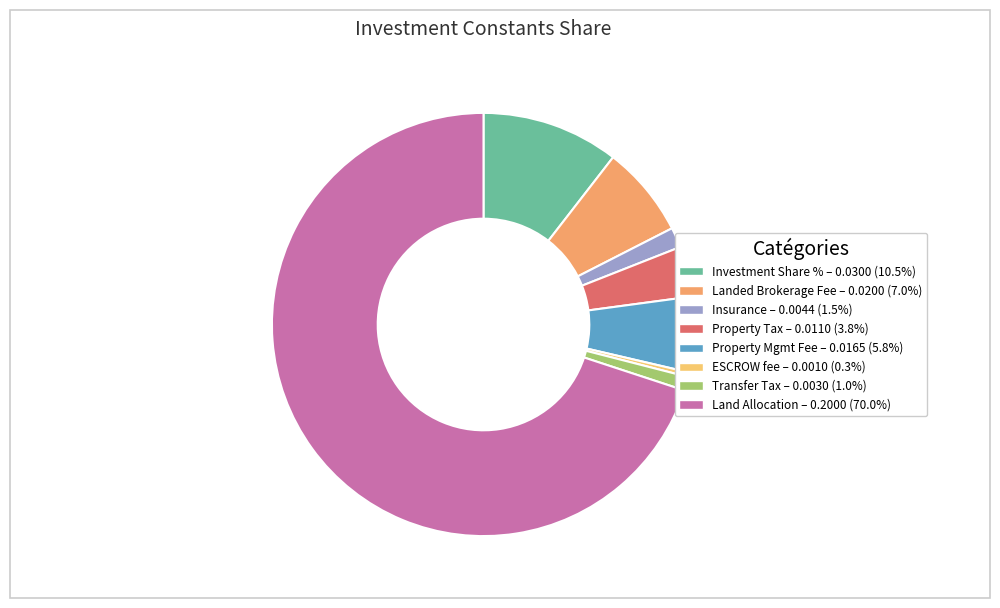

Which slice represents more than half of the pie?

Land Allocation